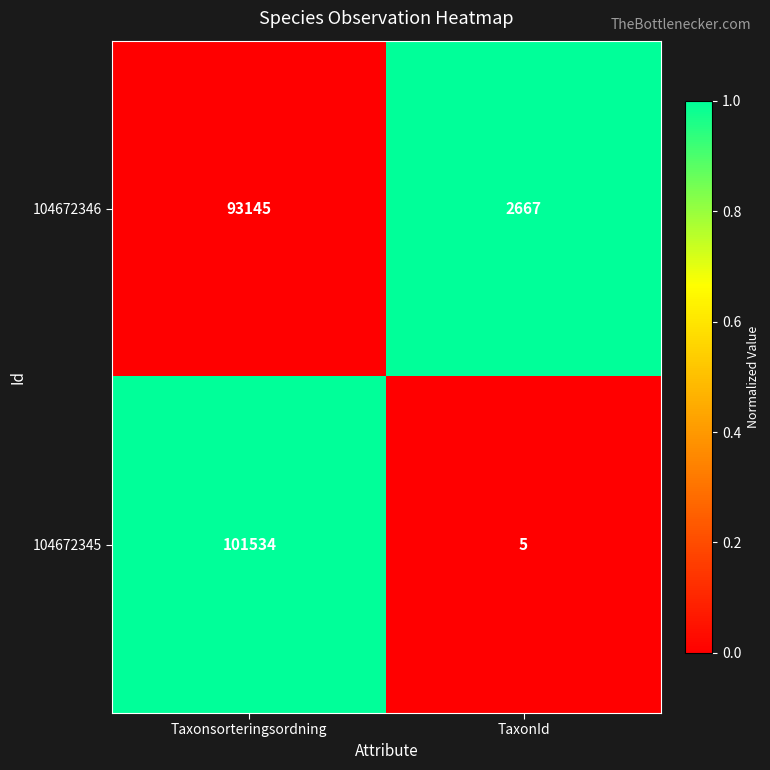

Which series has the largest total across all categories?

104672345